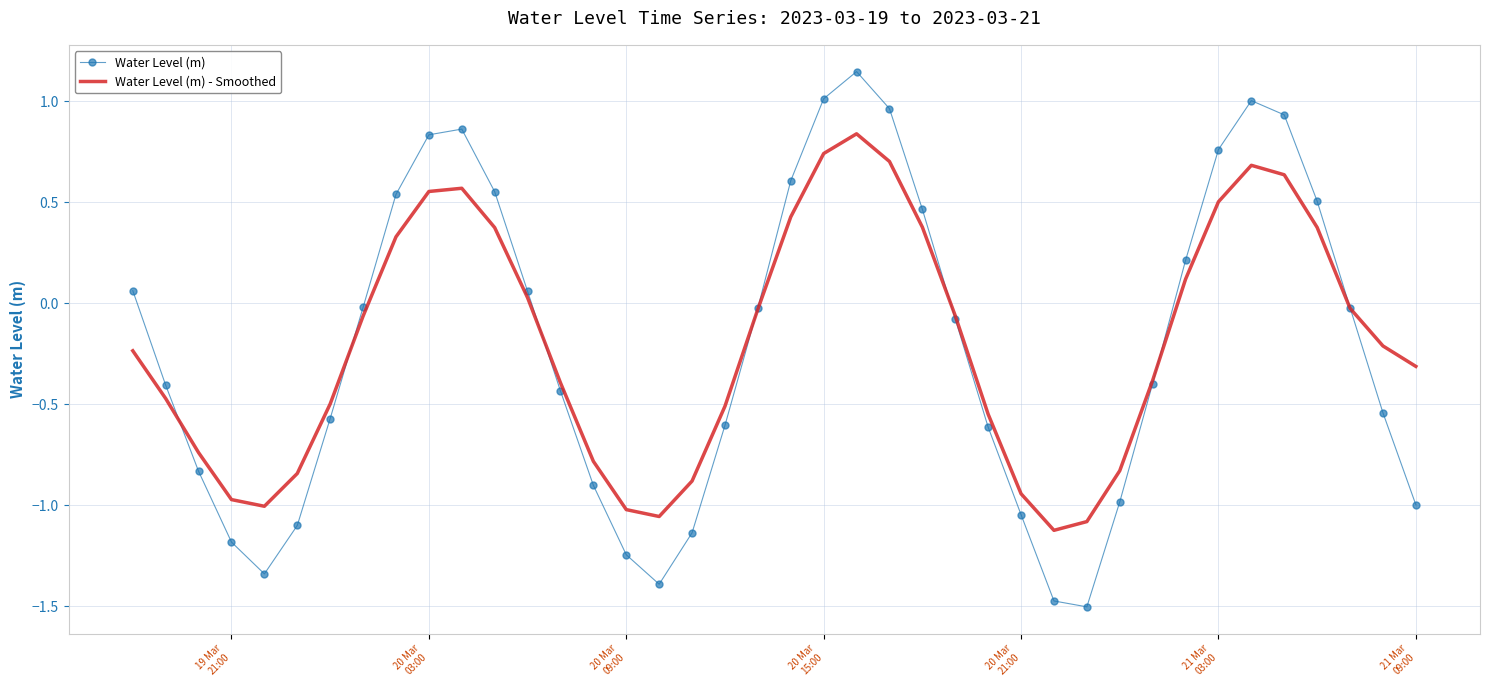

What is the lowest value of the Water Level (m) series?

-1.5